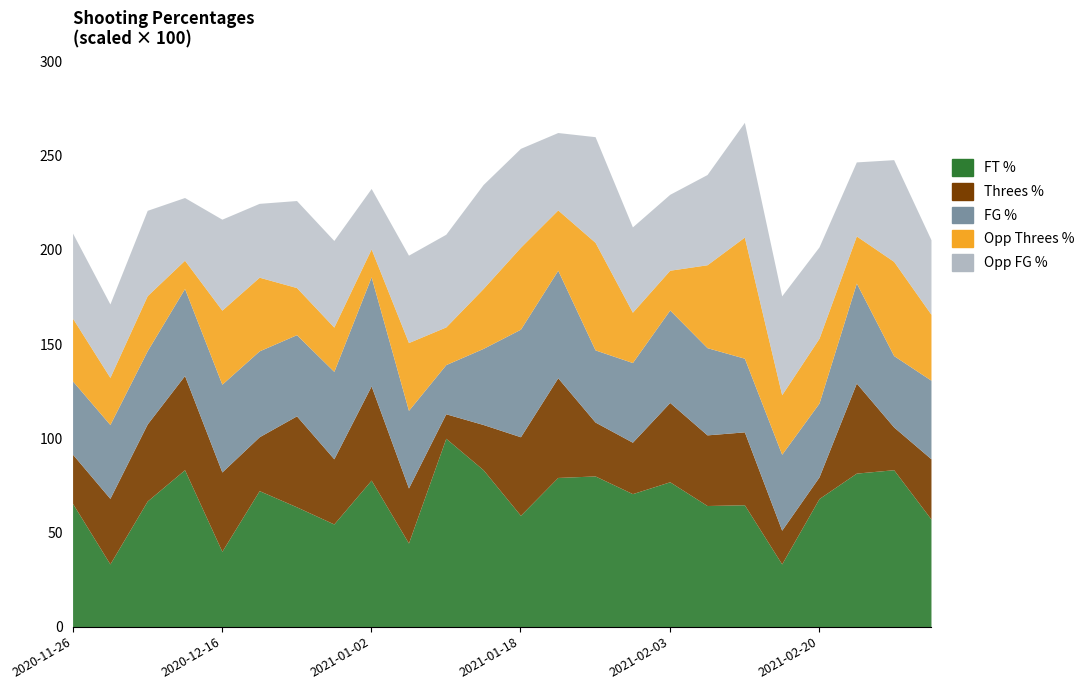

The Opp_FG_Pct series shows 0.3 at 2021-02-03. True or false?

False